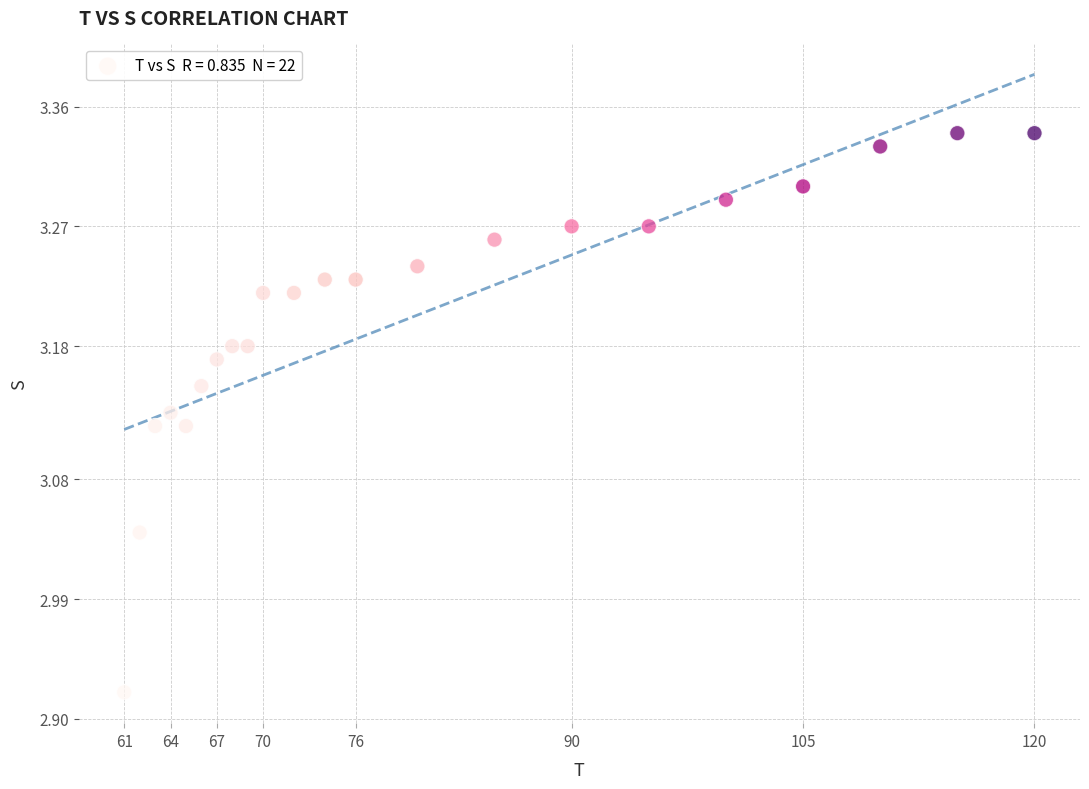

What is the range of Y values (max minus min)?

0.4